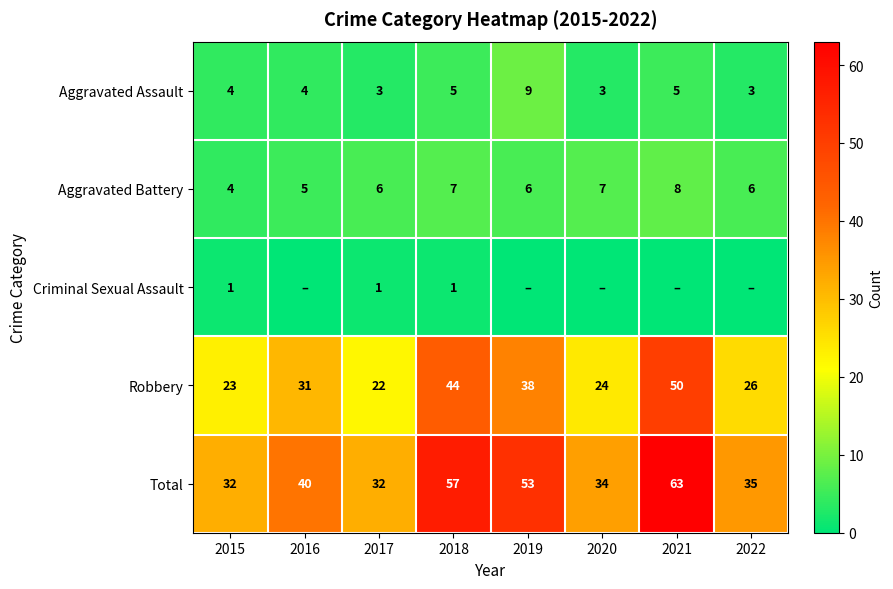

Is the value of Total at 2016 greater than the value of Aggravated Assault at 2018?

Yes